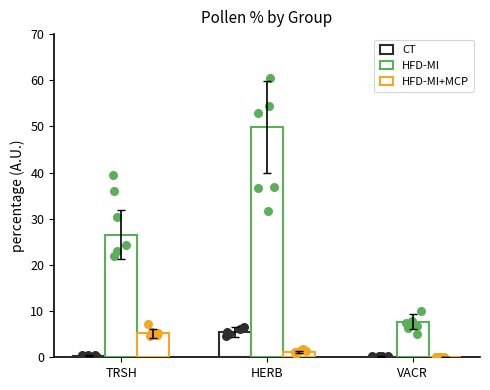

What is the total value across all series at TRSH?

32.1